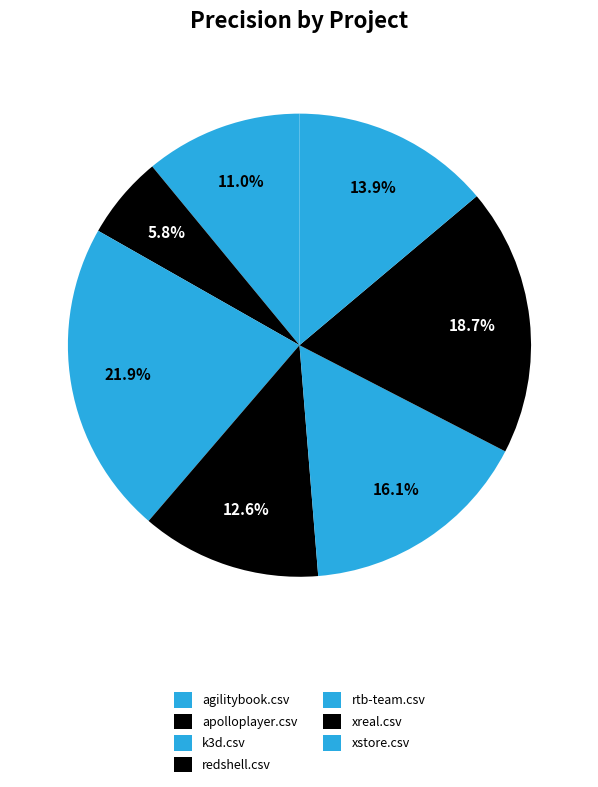

How many slices are in this pie chart?

7